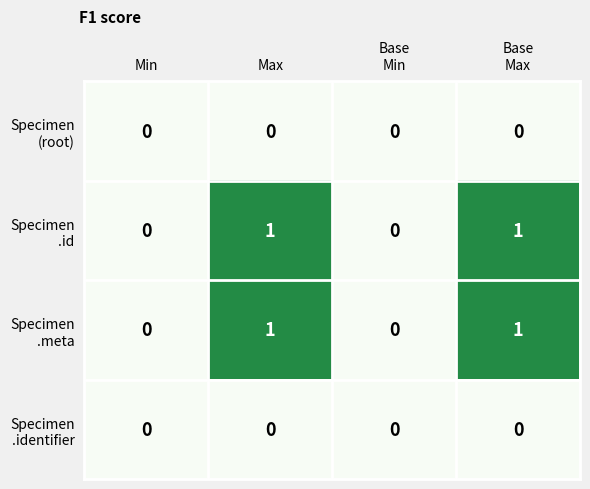

Count the number of data series in this chart.

4